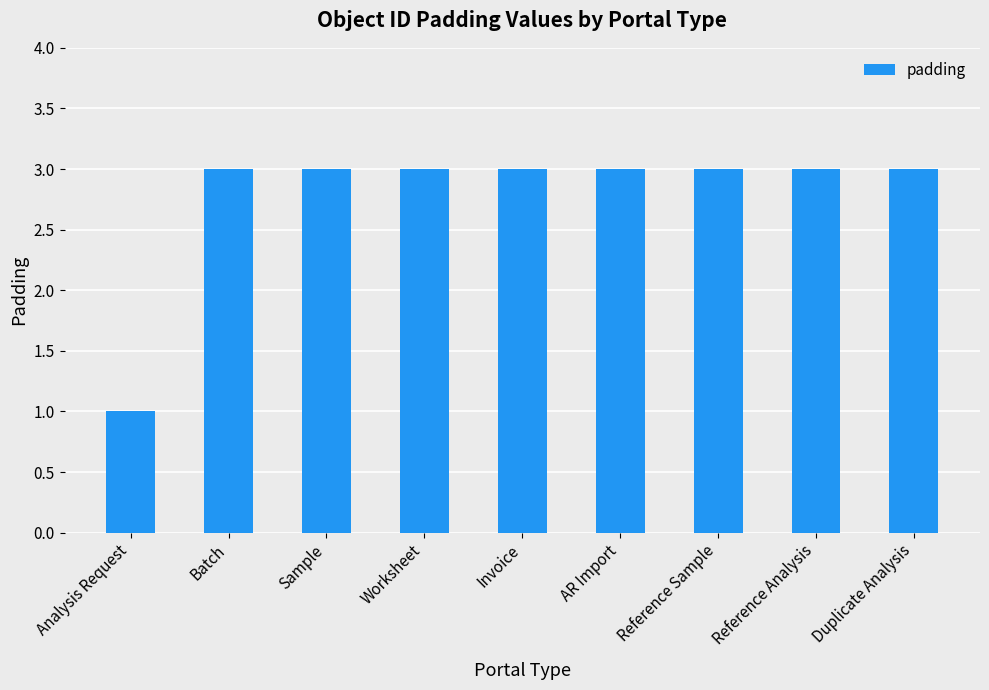

What is the value of the 4th bar from the left?

3